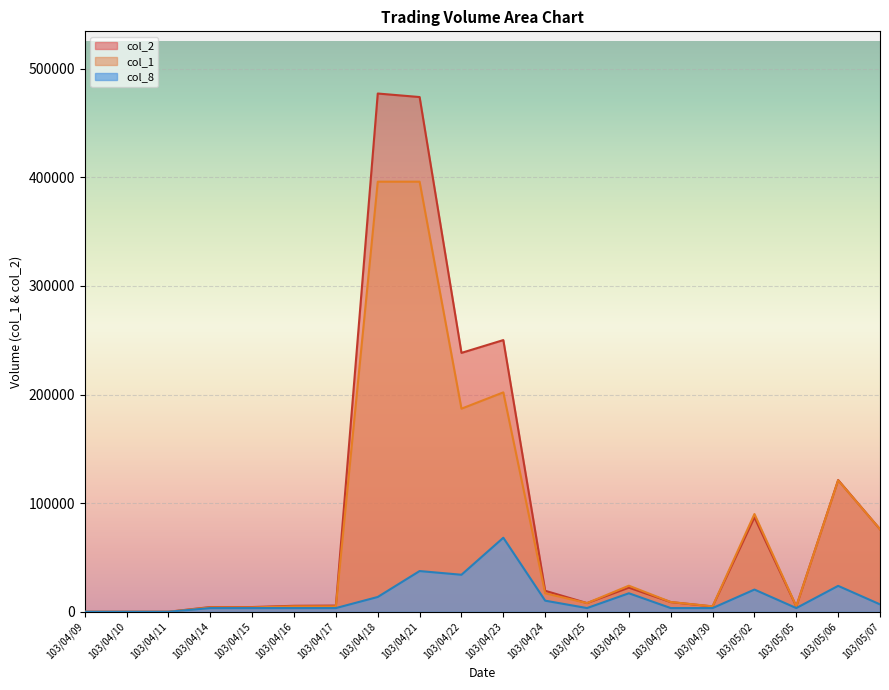

At which label does col_1 first exceed 9000?

103/04/18